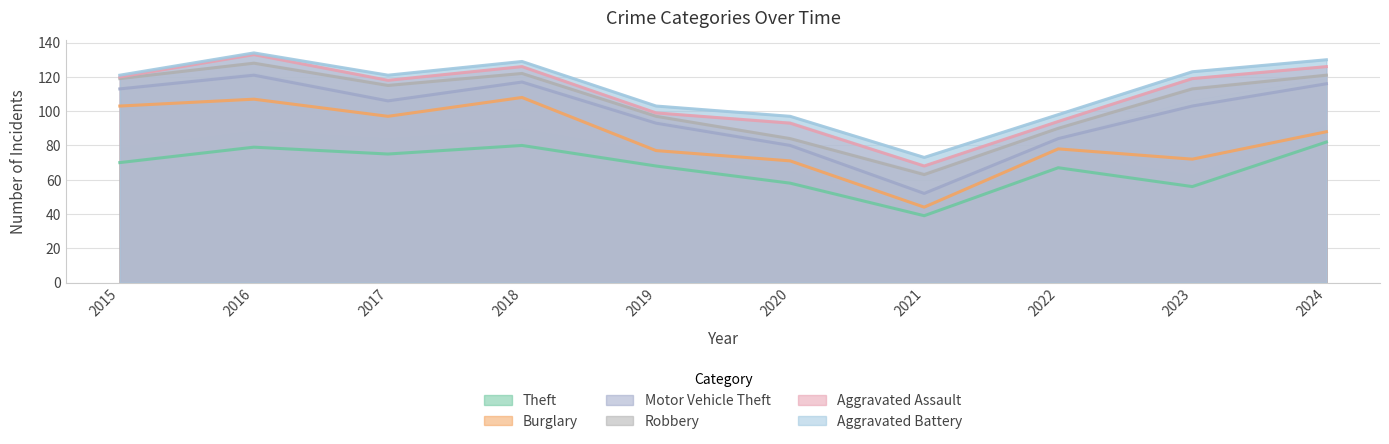

True or false: Aggravated Battery and Theft intersect in this chart.

False